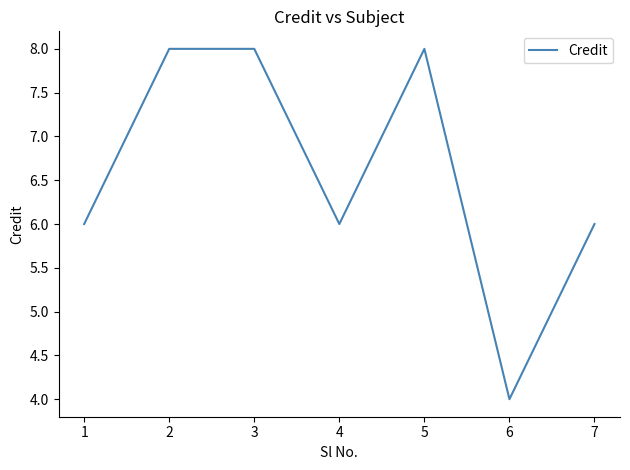

What is the minimum value shown in the chart?

4